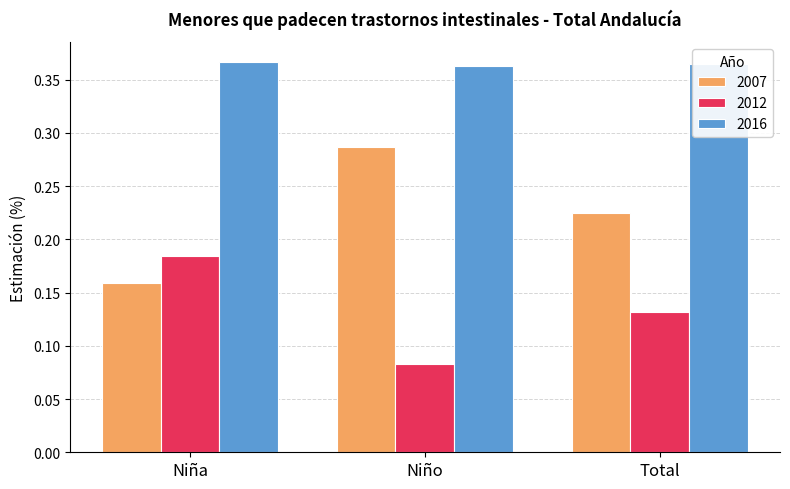

What are all the series names shown in the legend?

2007, 2012, 2016